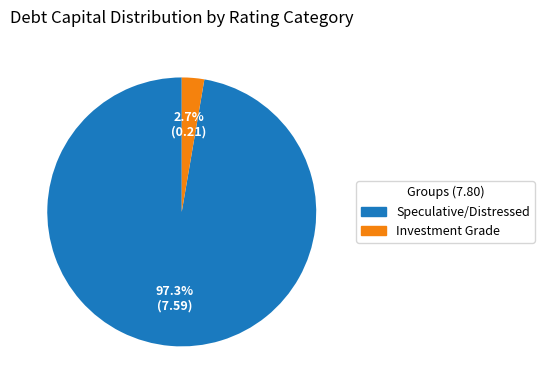

Does any single category account for the majority?

Yes